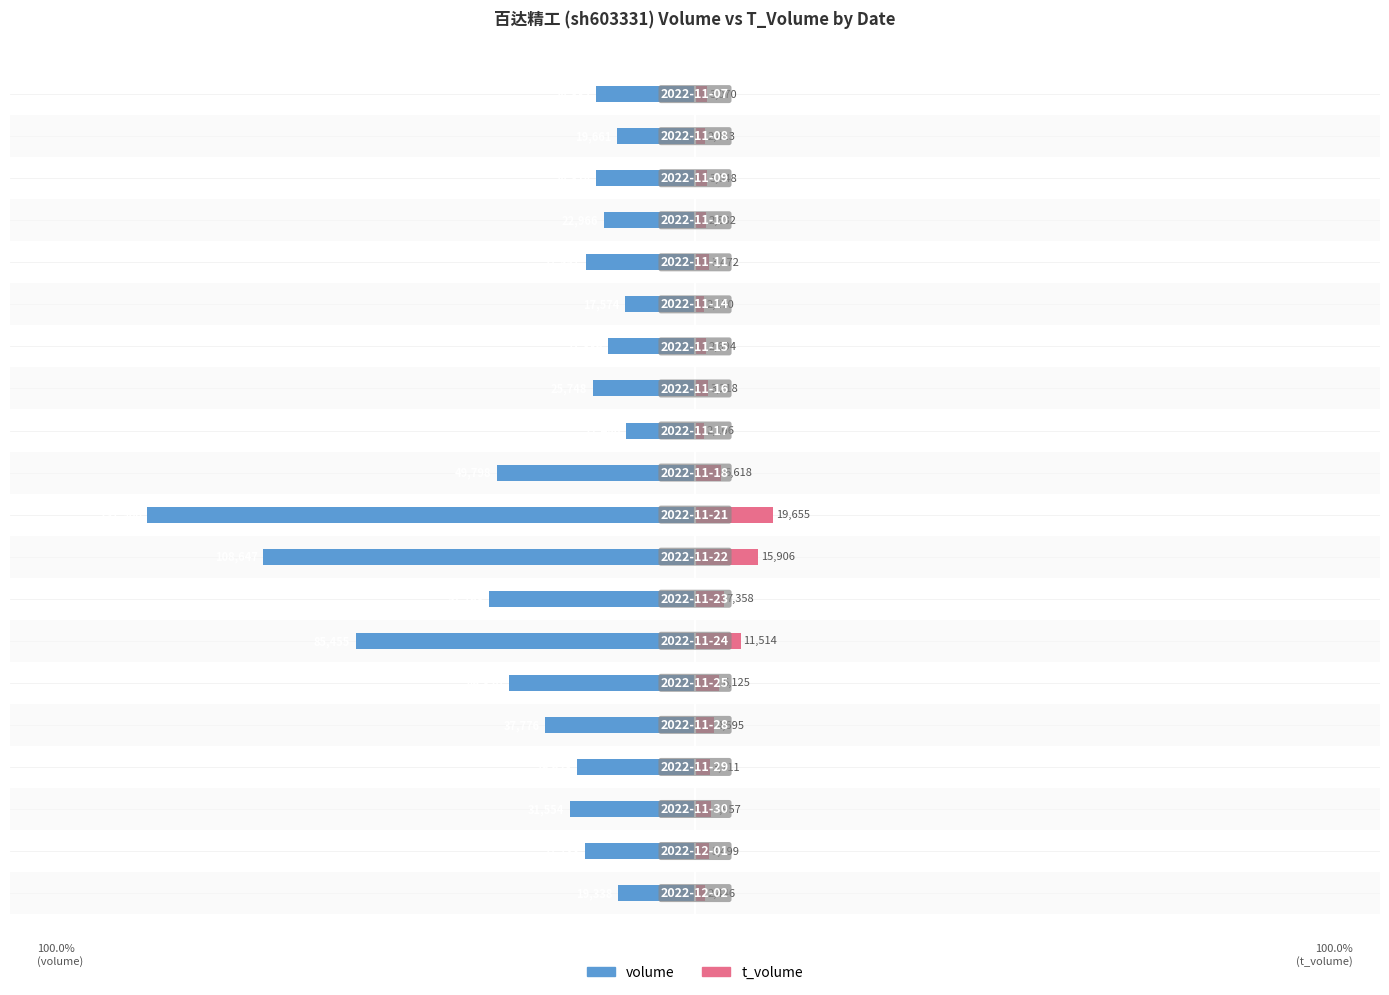

Reading right to left, list all the values displayed in this chart.

volume: -24882	-19661	-24814	-22966	-27557	-17574	-21886	-25748	-17480	-49798	-137966	-108647	-51768	-85455	-46820	-37776	-29628	-31554	-27733	-19338
t_volume: 3070	2413	3048	2832	3472	2170	2694	3218	2166	6618	19655	15906	7358	11514	6125	4695	3711	3957	3499	2446